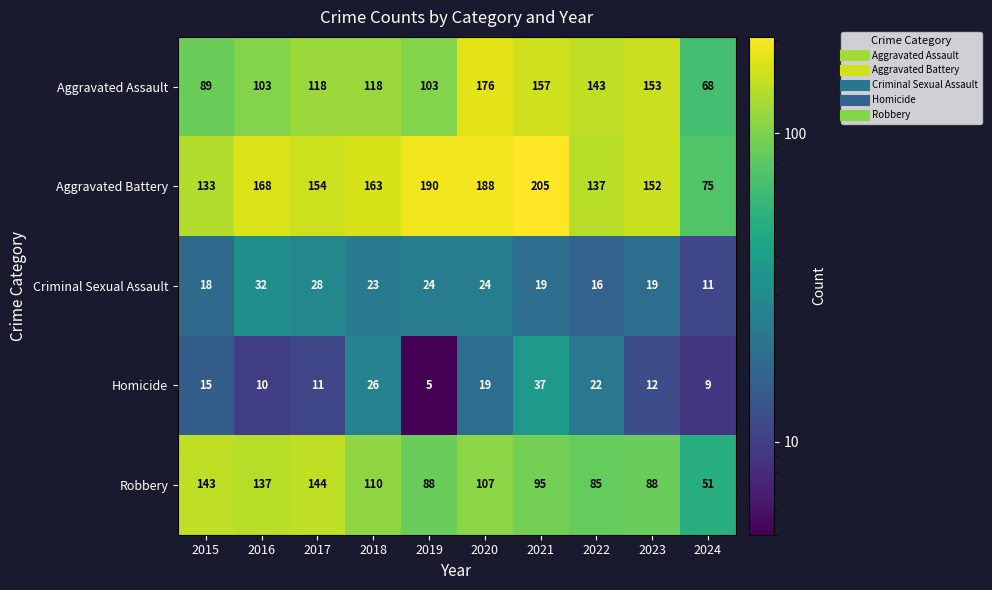

What is the minimum value shown in the chart?

5